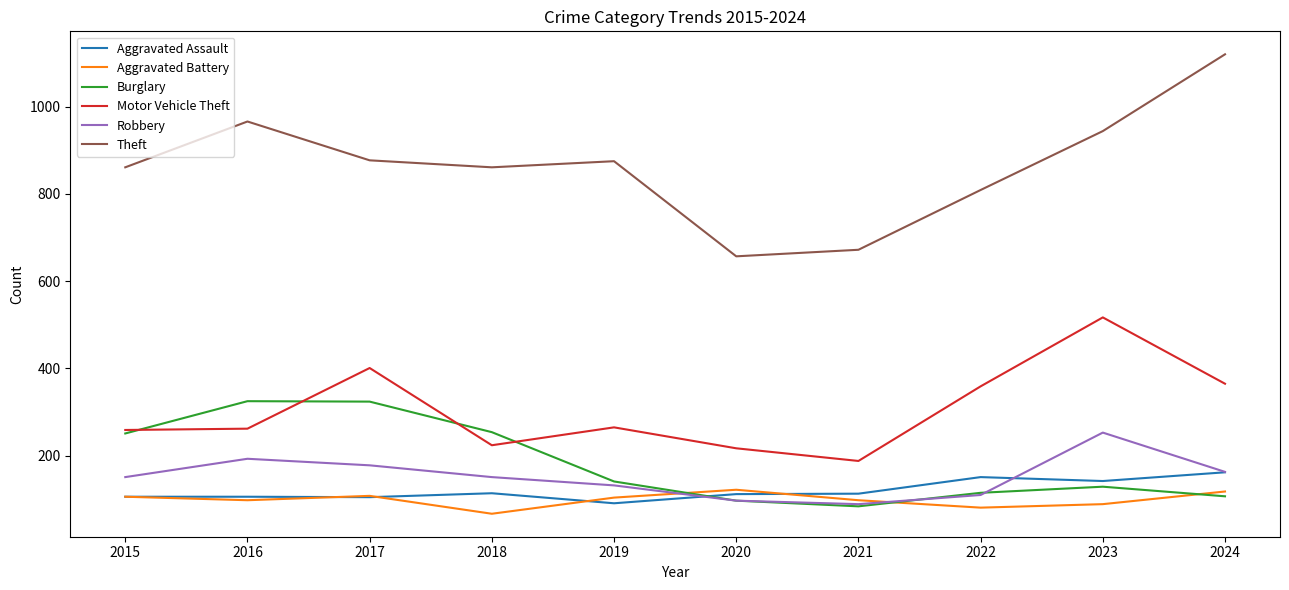

True or false: Motor Vehicle Theft and Theft intersect in this chart.

False